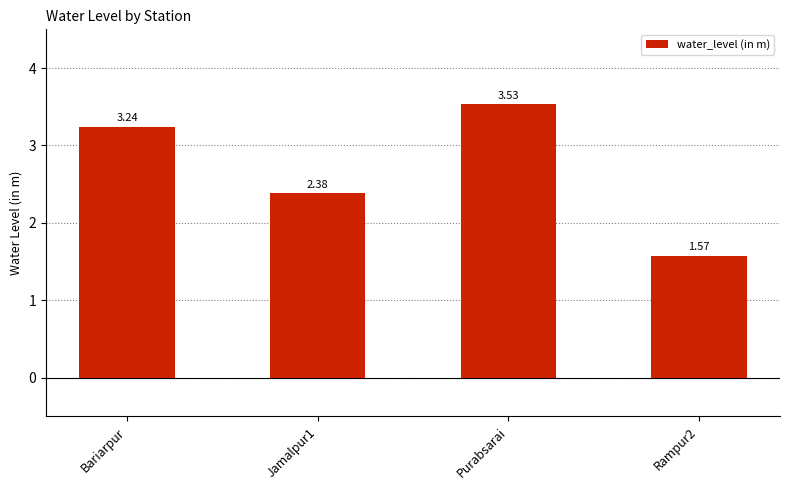

List the labels in order of value, smallest first.

Rampur2, Jamalpur1, Bariarpur, Purabsarai